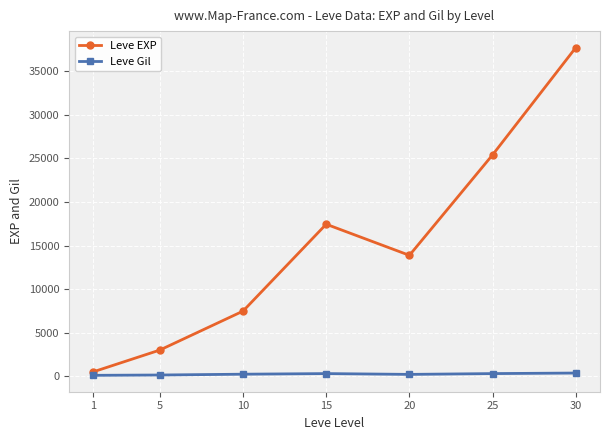

Rank the series by their maximum value, from highest to lowest.

Leve EXP, Leve Gil